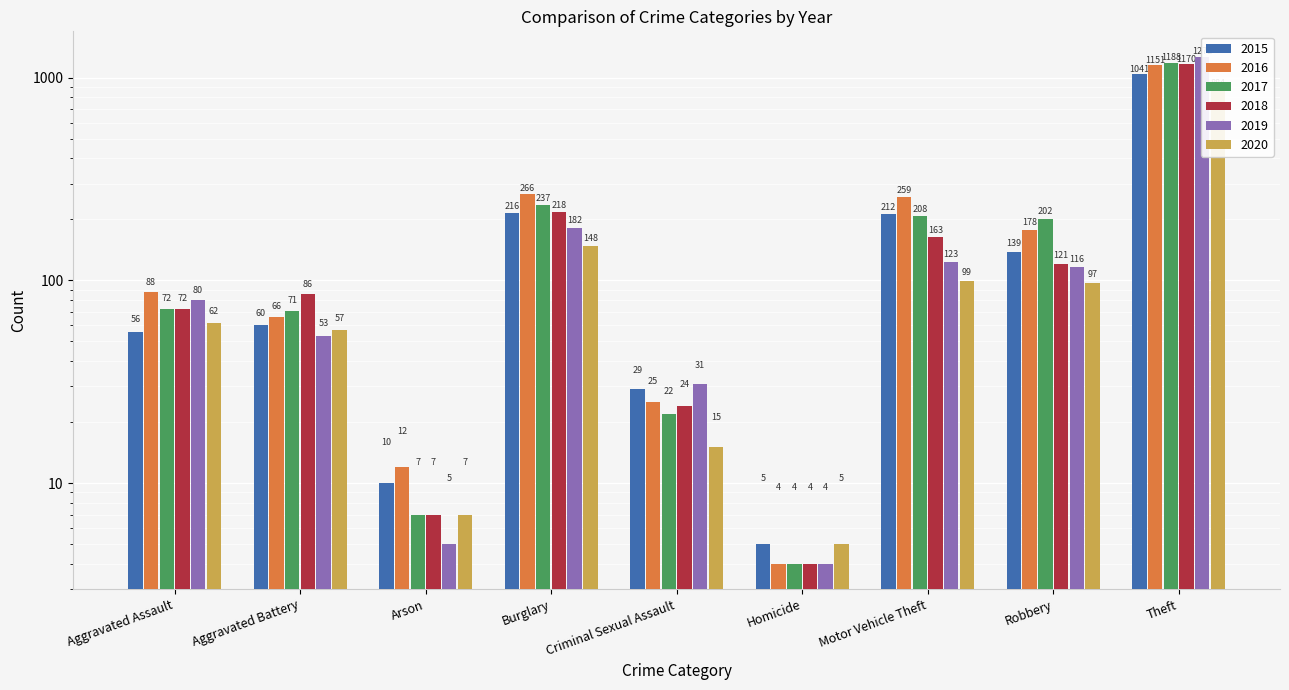

How many values in the 2020 series exceed 62?

4